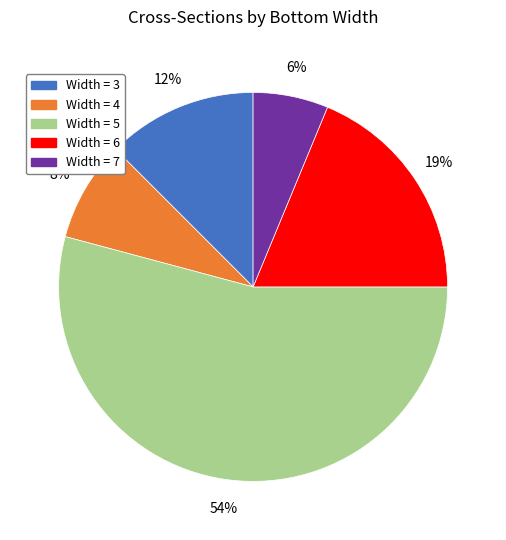

Count the number of slices in the pie.

5